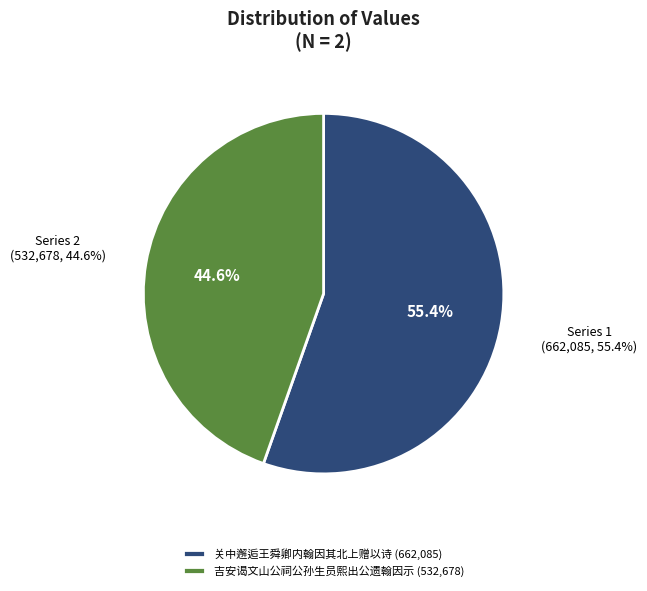

Between 吉安谒文山公祠公孙生员熙出公遗翰因示 and 关中邂逅王舜卿内翰因其北上赠以诗, which is larger?

关中邂逅王舜卿内翰因其北上赠以诗